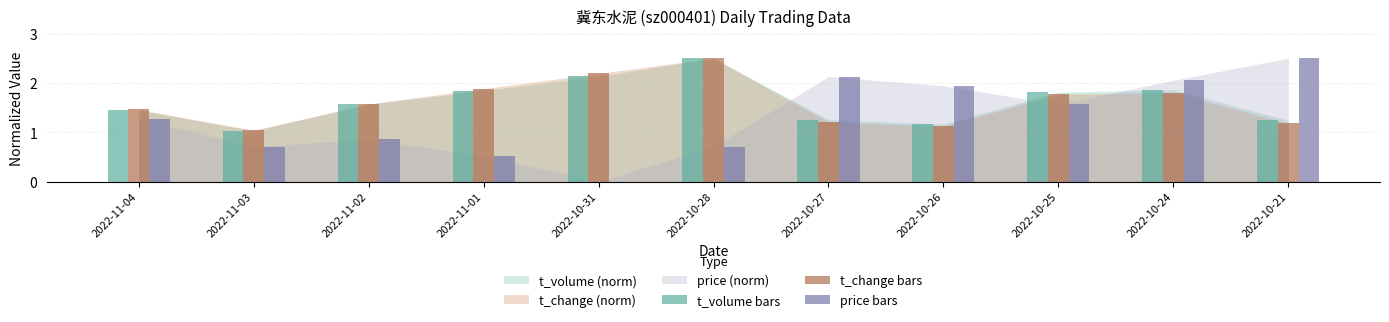

Is it true that t_volume bars equals 3.3 at 2022-10-31?

False